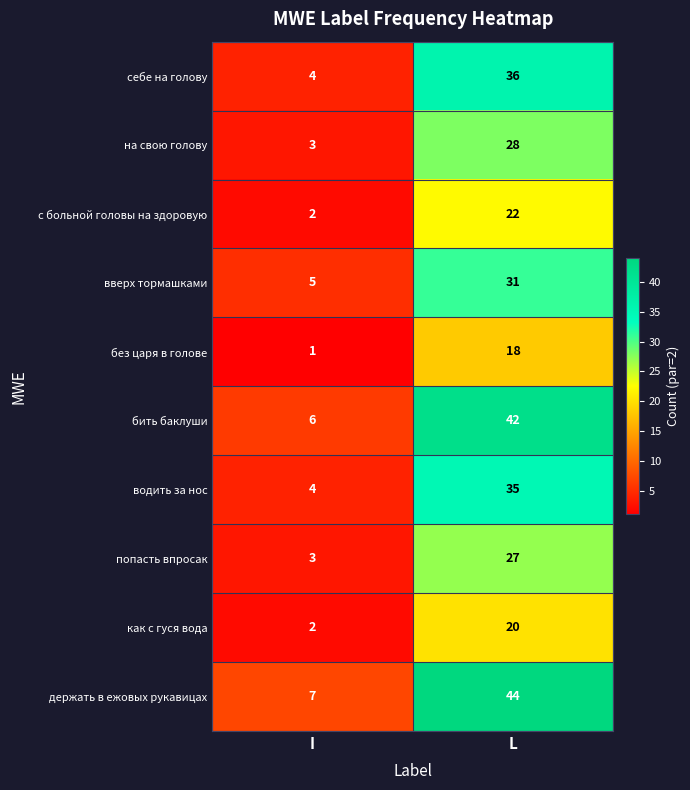

What is the difference between the без царя в голове values at L and I?

17